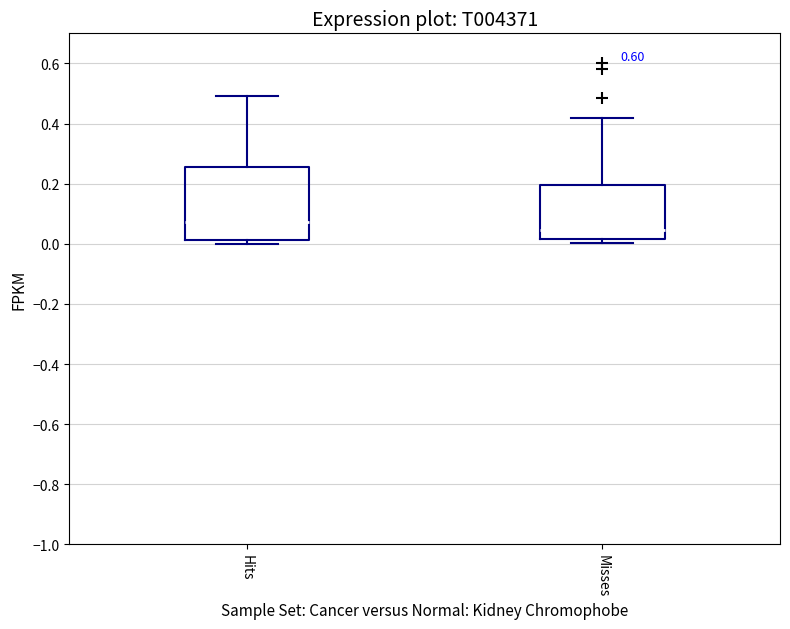

Which box has the lowest median line?

Misses